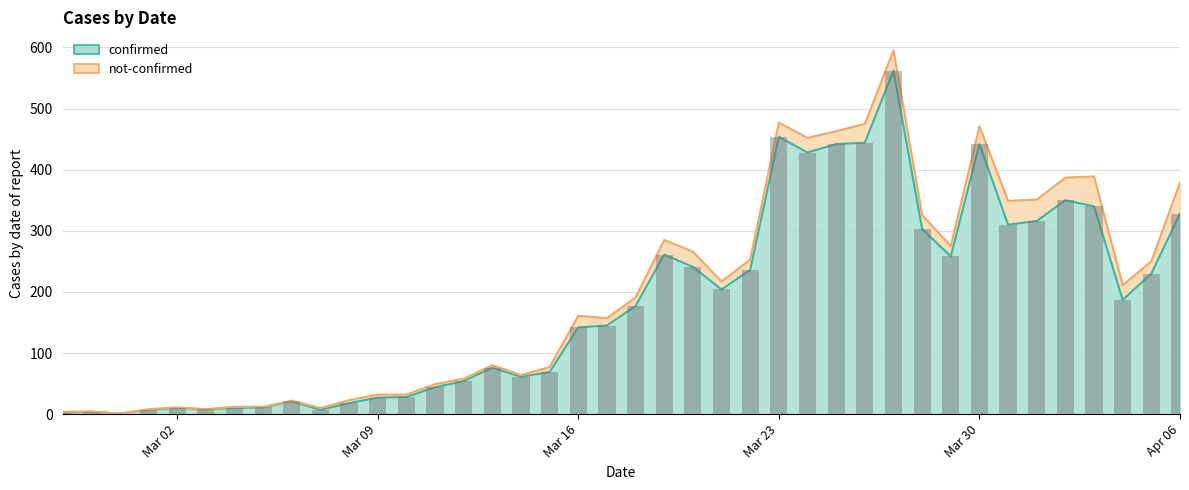

What is the greatest value displayed?

562